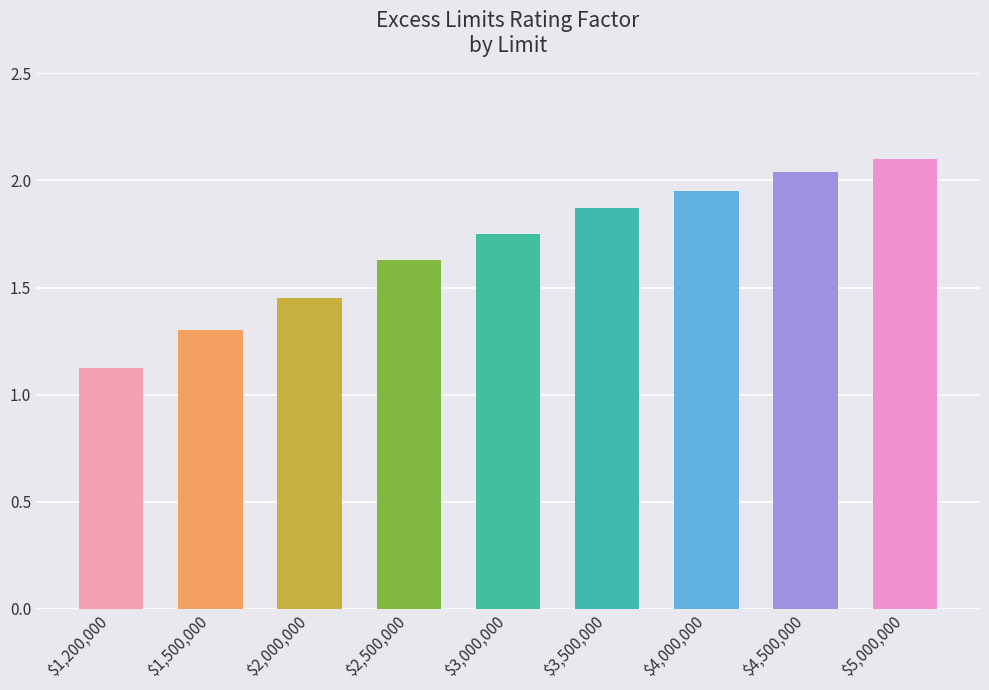

Which category has the highest value across all series?

$5,000,000